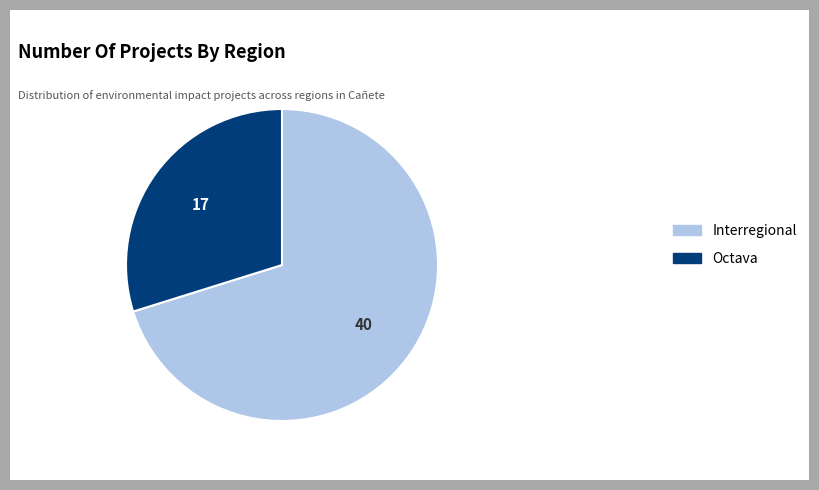

Approximately how many times larger is the value at Octava compared to Interregional?

0.4